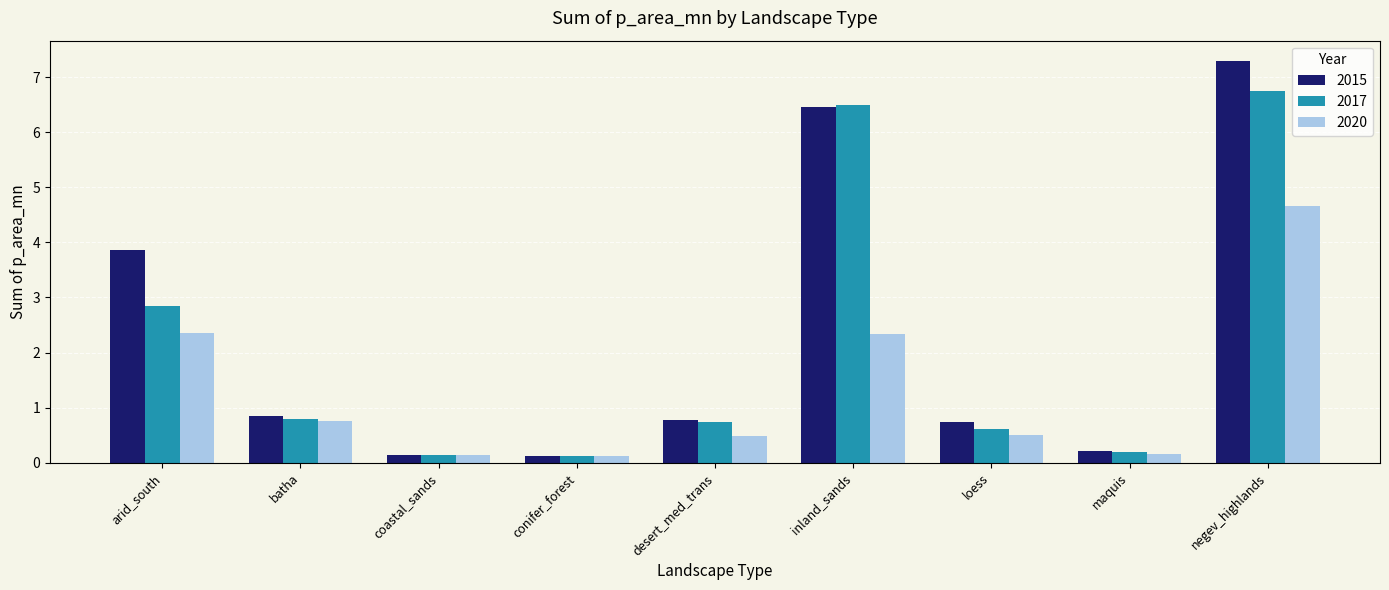

What is the label of the 7th bar from the right?

coastal_sands